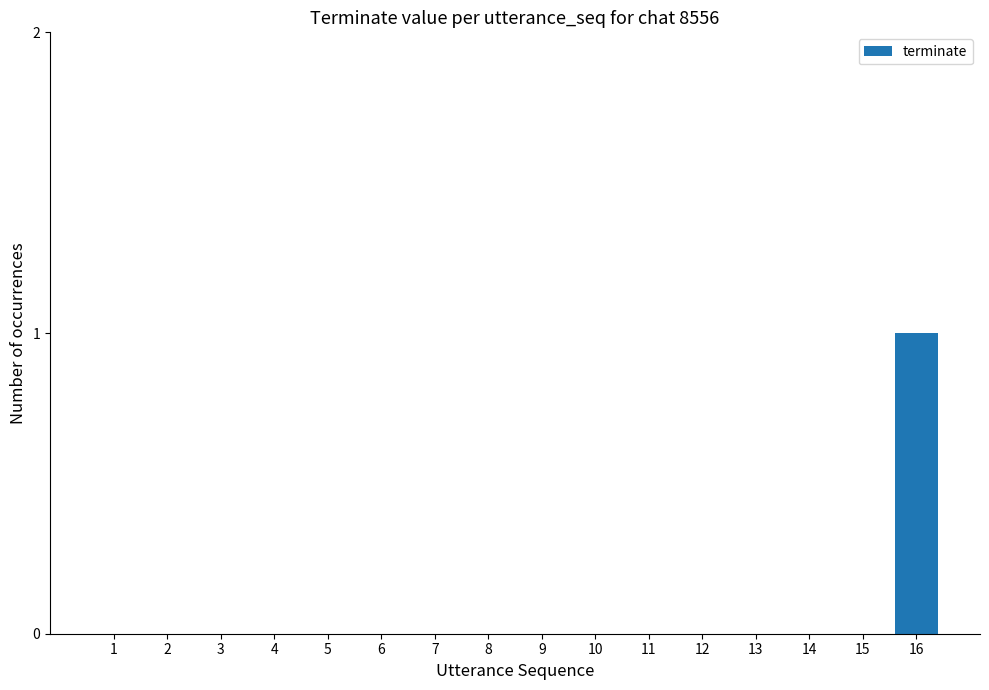

Reading right to left, list all the values displayed in this chart.

16=1	15=0	14=0	13=0	12=0	11=0	10=0	9=0	8=0	7=0	6=0	5=0	4=0	3=0	2=0	1=0